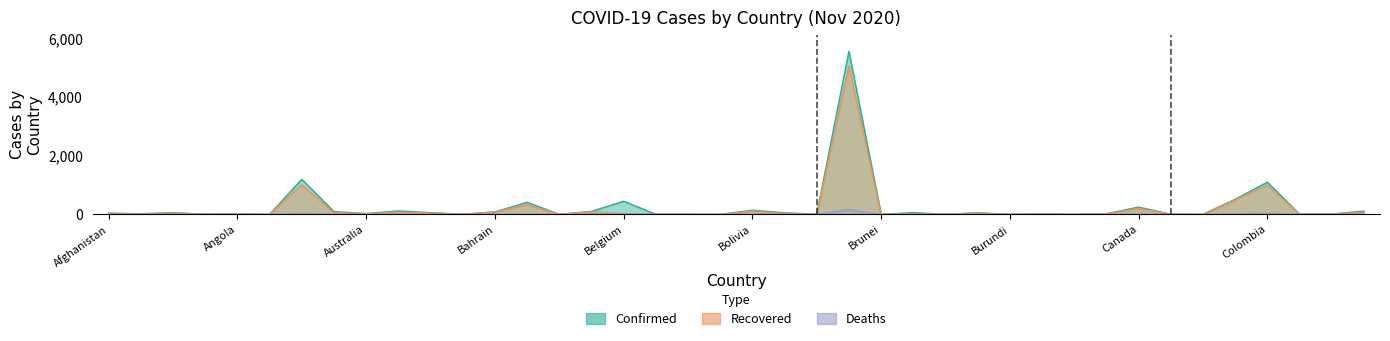

True or false: Recovered and Confirmed cross at least once.

False